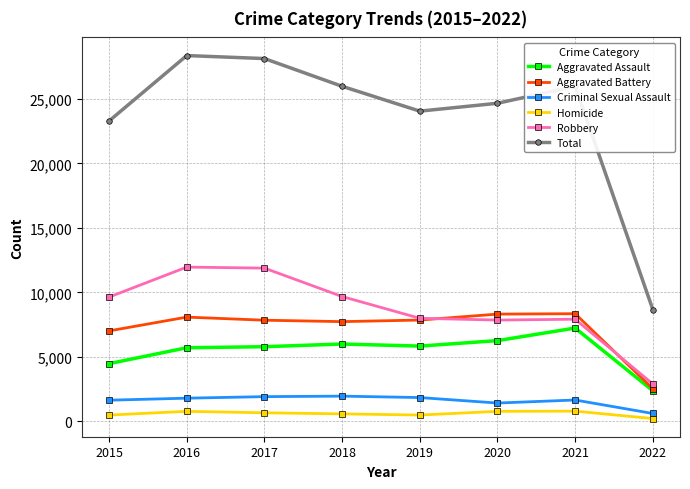

Where does the Aggravated Assault series first go above 5840?

2018